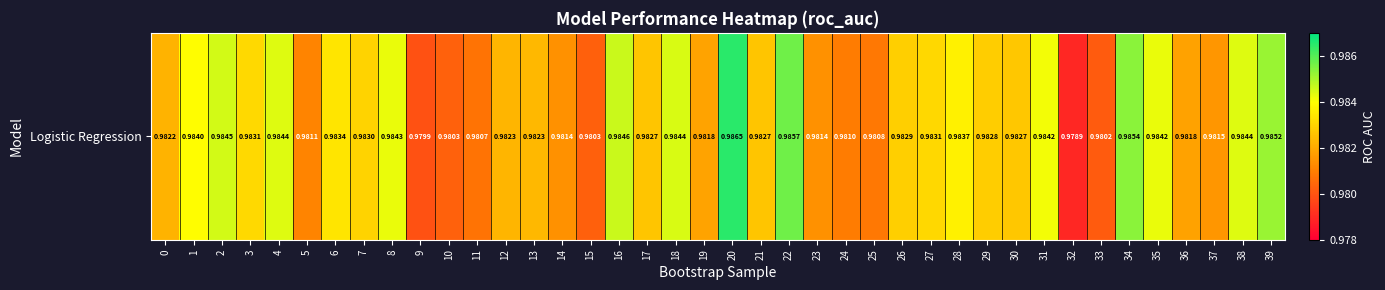

Rank the categories by value from highest to lowest.

20, 22, 34, 39, 16, 2, 18, 38, 4, 8, 35, 31, 1, 28, 6, 3, 27, 7, 26, 29, 30, 17, 21, 13, 12, 0, 19, 36, 37, 14, 23, 5, 24, 25, 11, 10, 15, 33, 9, 32